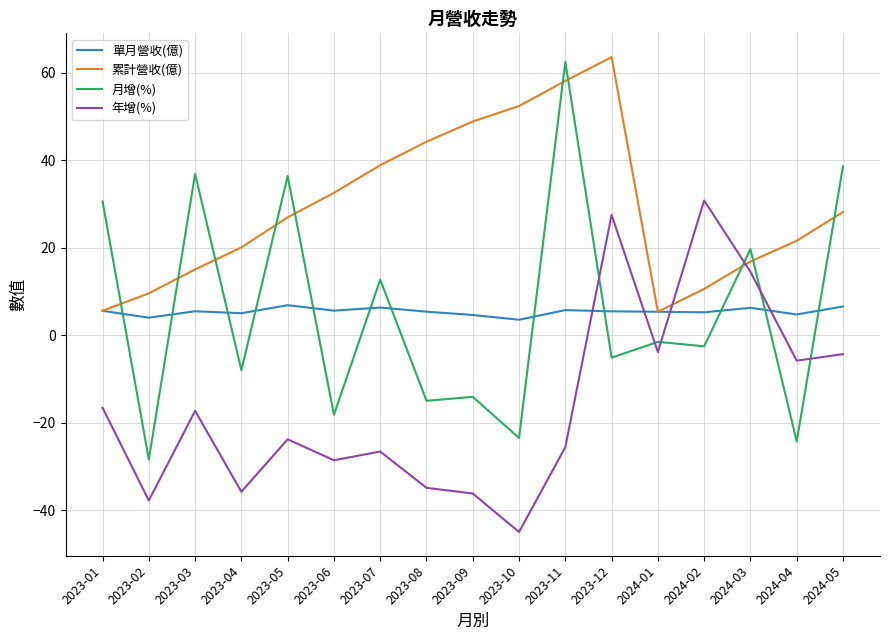

What is the sum of all 累計營收(億) values?

498.4